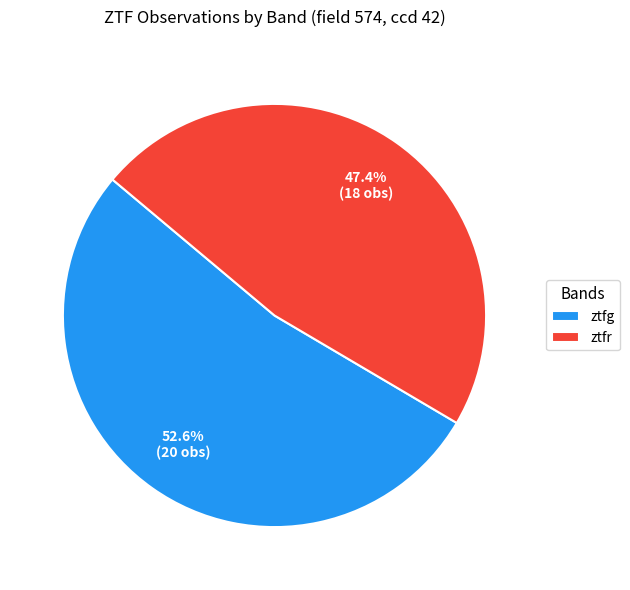

To the nearest percent, what is the difference between the ztfr and ztfg slice percentages?

5%